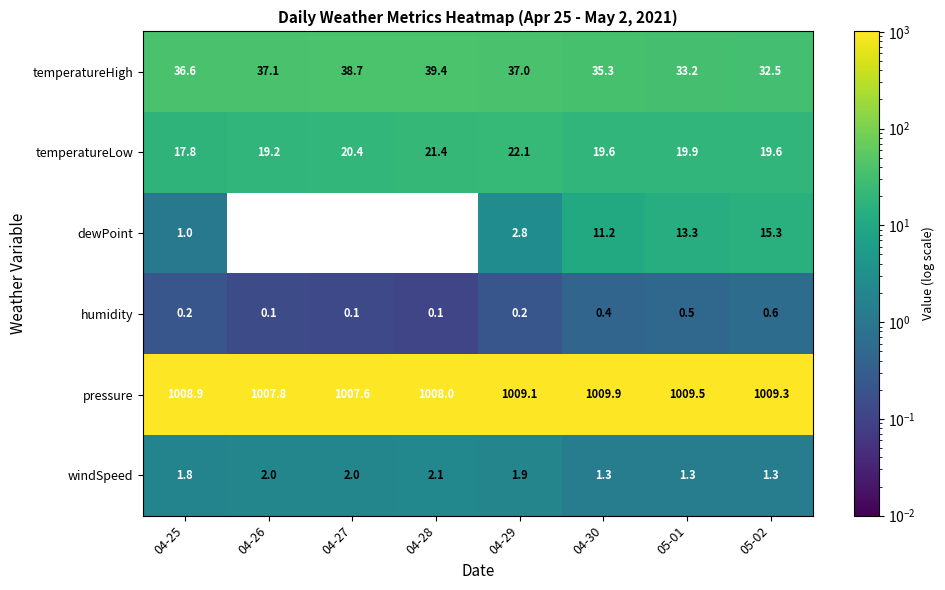

At which category is the sum across all series the highest?

05-02